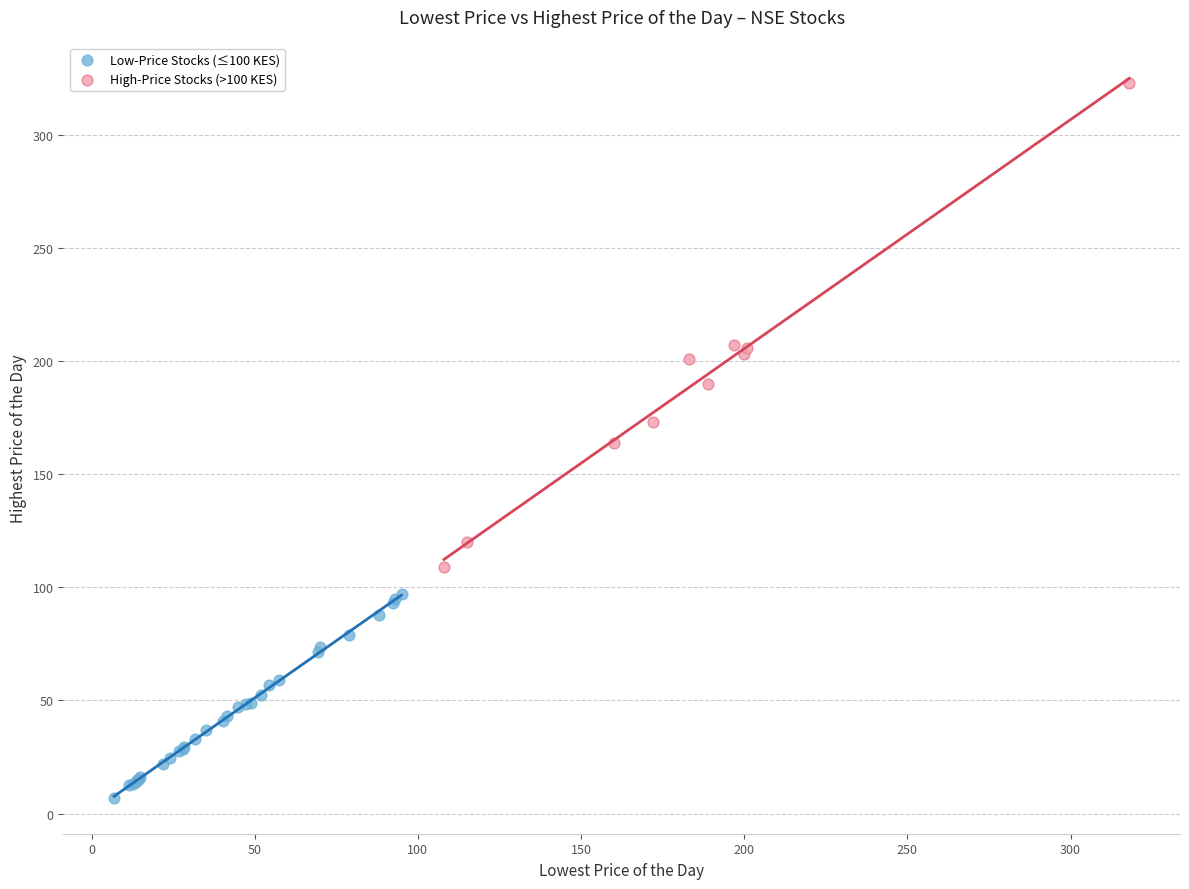

Which series reaches the minimum Y coordinate?

Low-Price Stocks (≤100 KES)